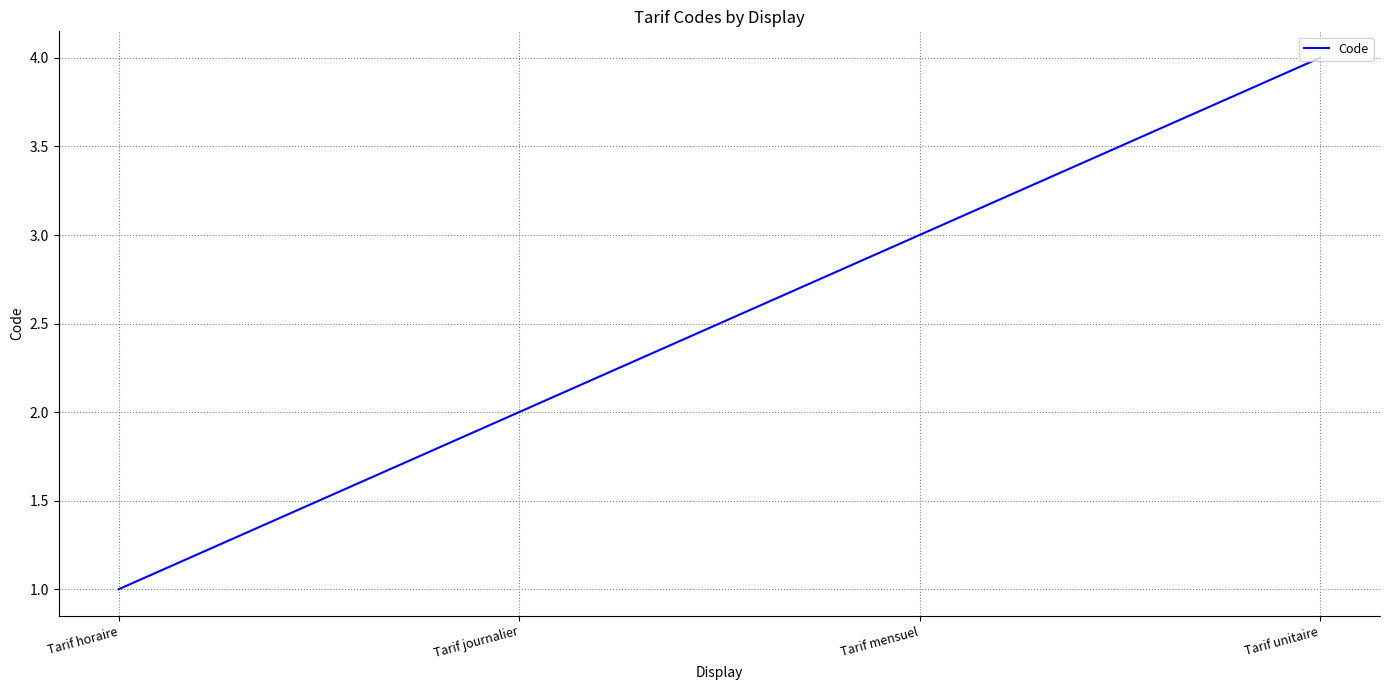

Is it true that the value at Tarif horaire is 1?

True